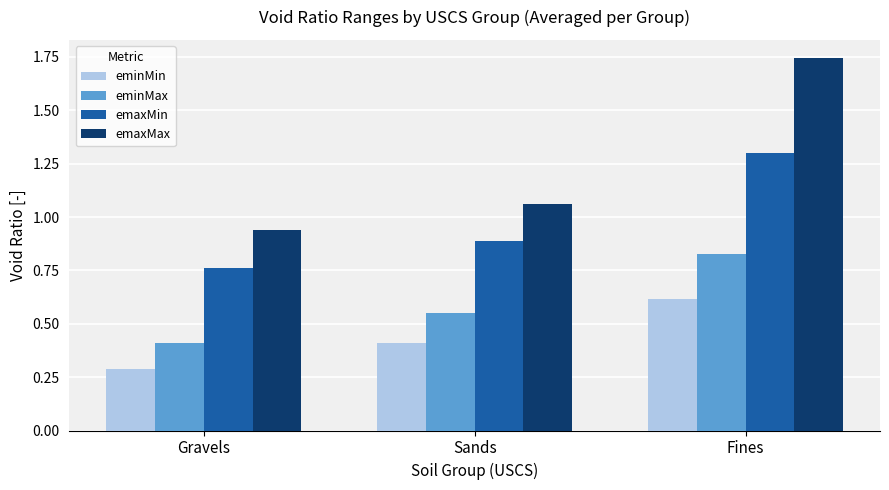

Is it true that eminMin equals 0.6 at Fines?

True